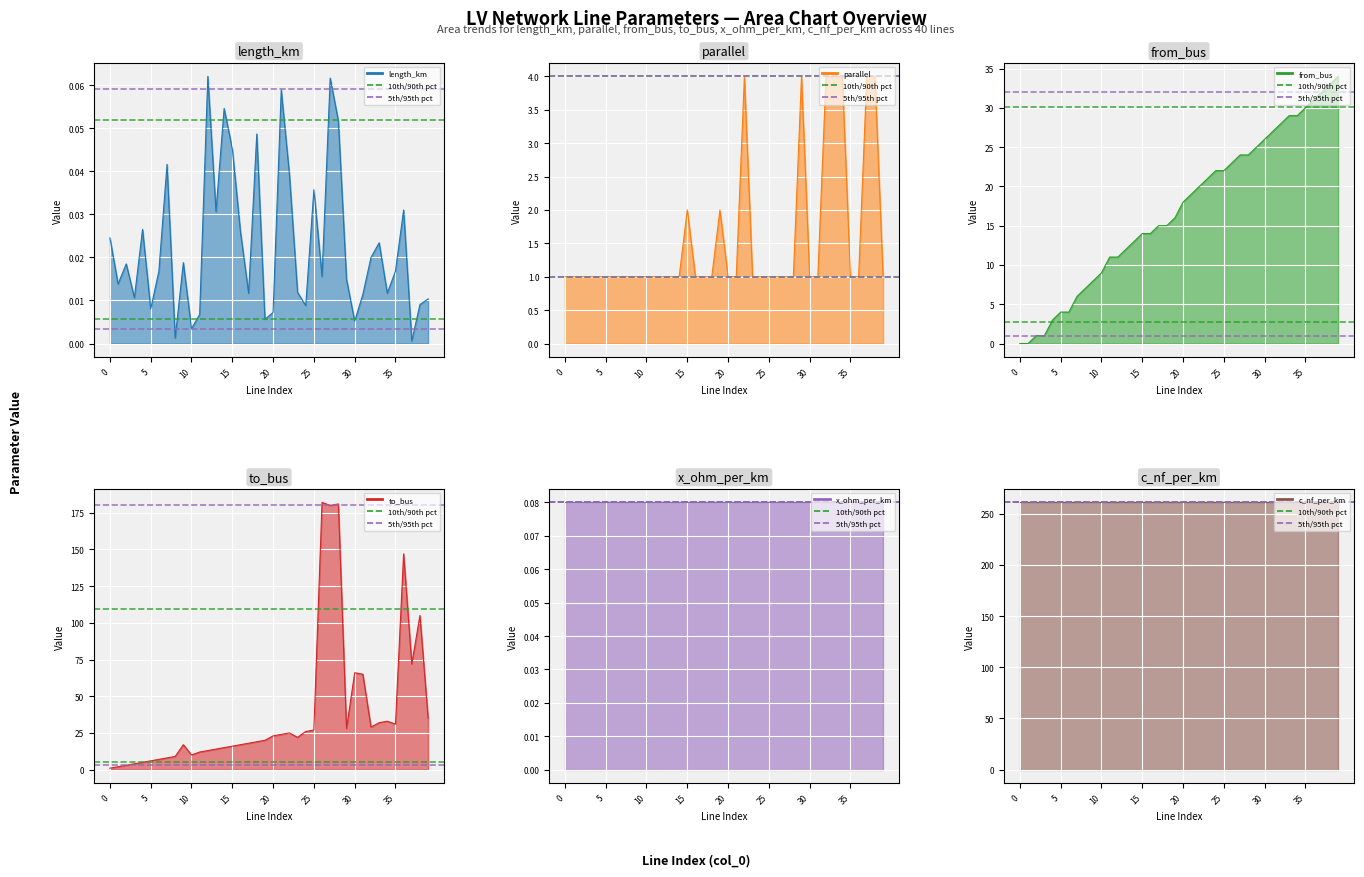

List the labels in order of from_bus value, smallest first.

0, 1, 2, 3, 4, 5, 6, 7, 8, 9, 10, 11, 12, 13, 14, 15, 16, 17, 18, 19, 20, 21, 22, 23, 24, 25, 26, 27, 28, 29, 30, 31, 32, 33, 34, 35, 36, 37, 38, 39